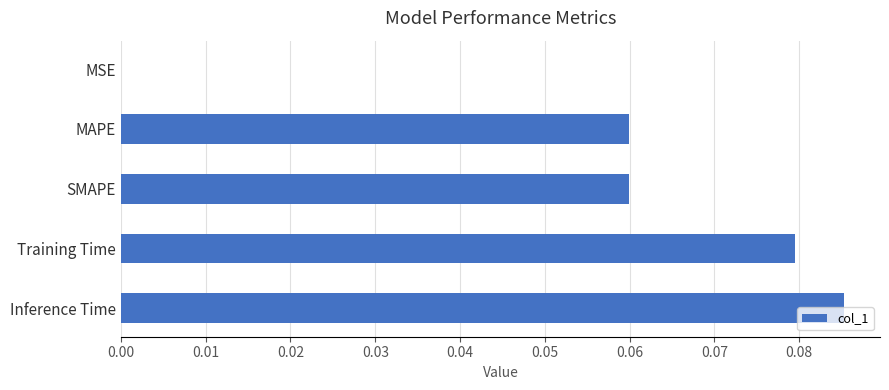

What is the sum of all values?

0.3